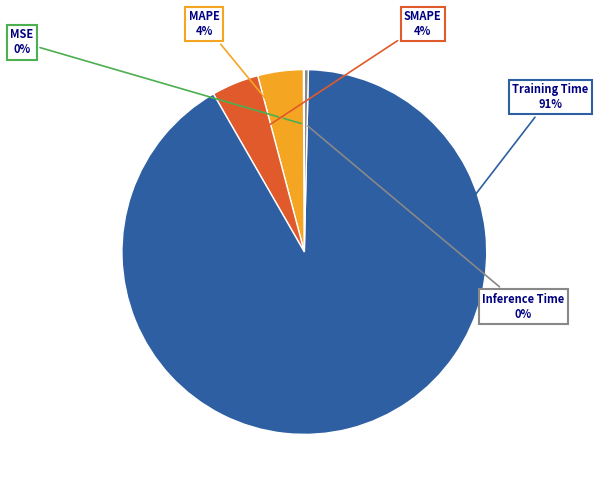

Is there a majority slice in this chart?

Yes